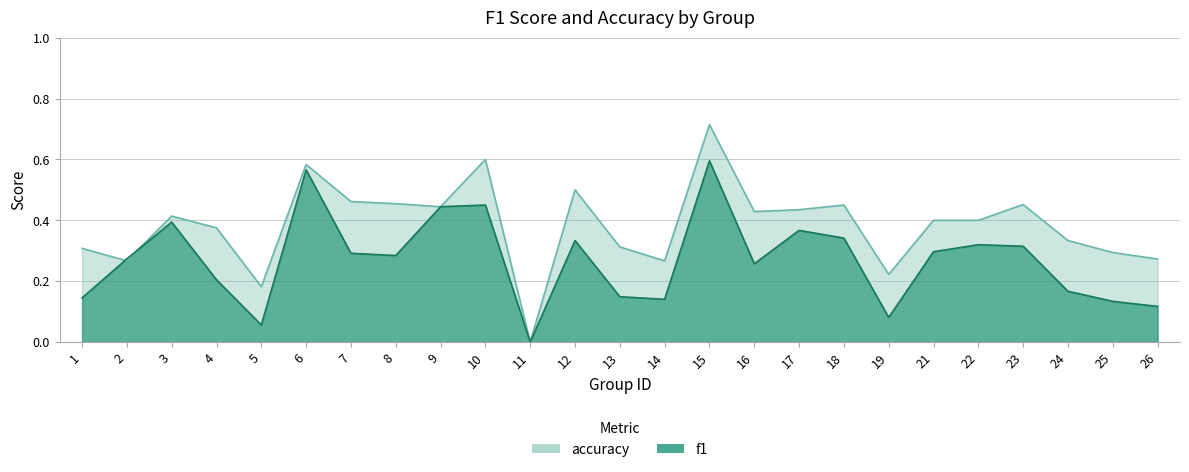

How many times do f1 and accuracy cross each other?

2